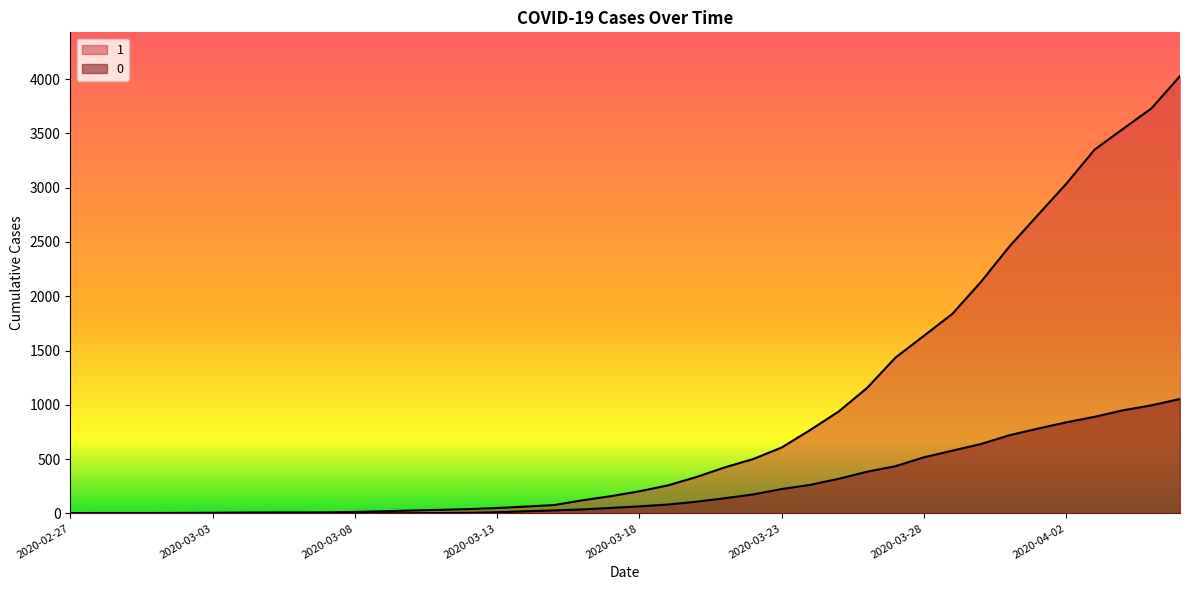

What is the sum of all 0 values?

10324